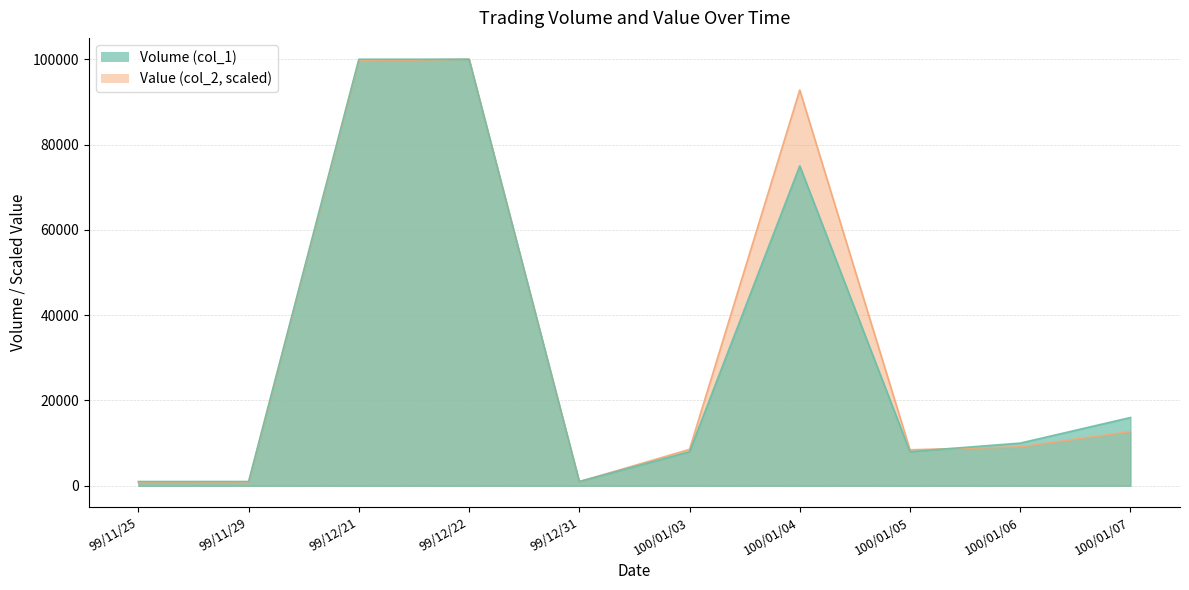

At which label does Volume (col_1) first exceed 10000?

99/12/21